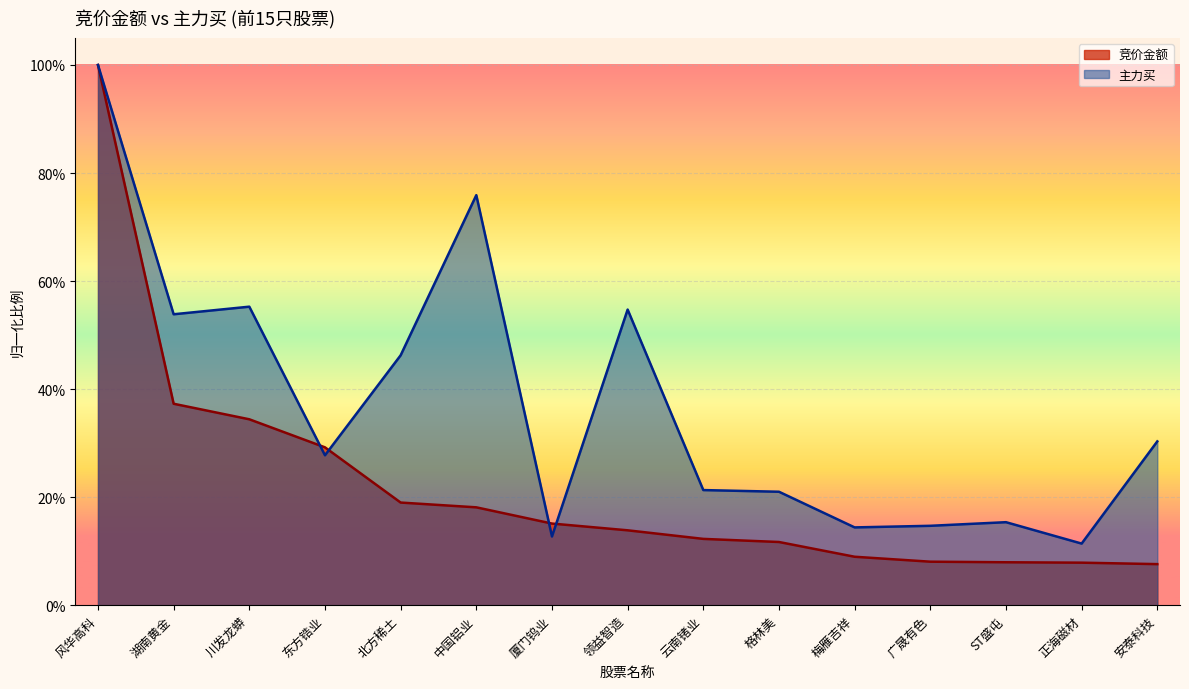

Which series changed the most between 格林美 and ST盛屯?

主力买